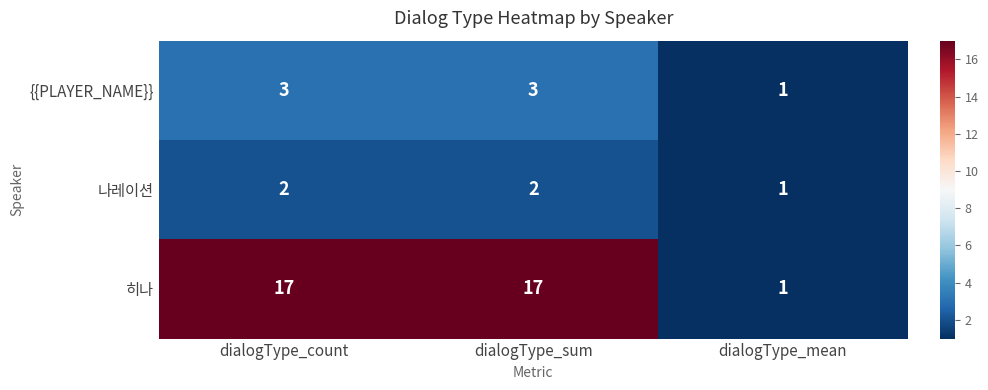

List the series in order of their peak value, lowest first.

나레이션, {{PLAYER_NAME}}, 히나